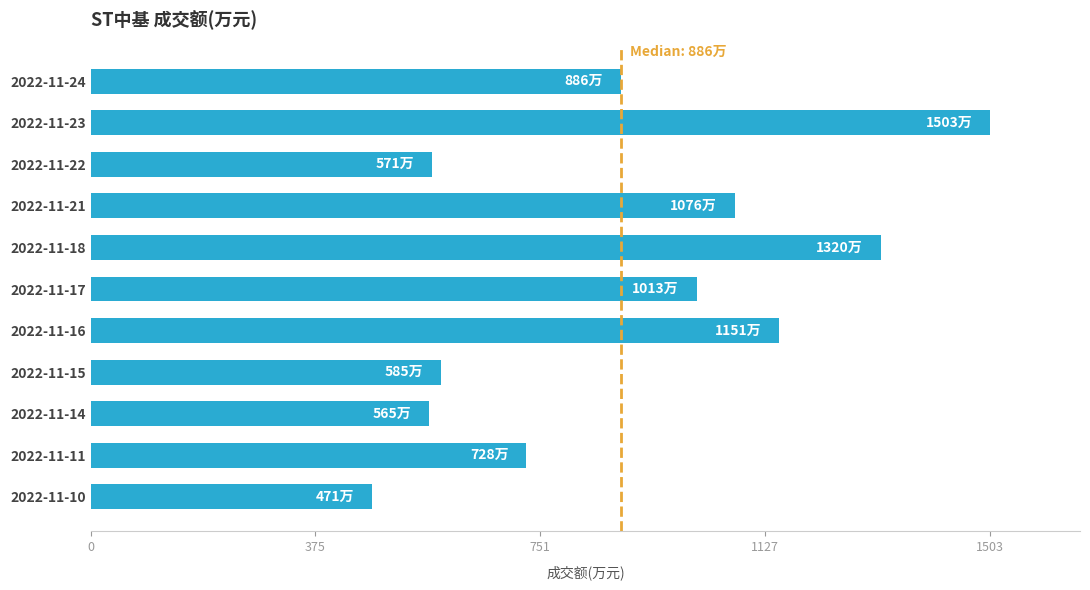

At which category does the chart reach its peak across all series?

2022-11-23